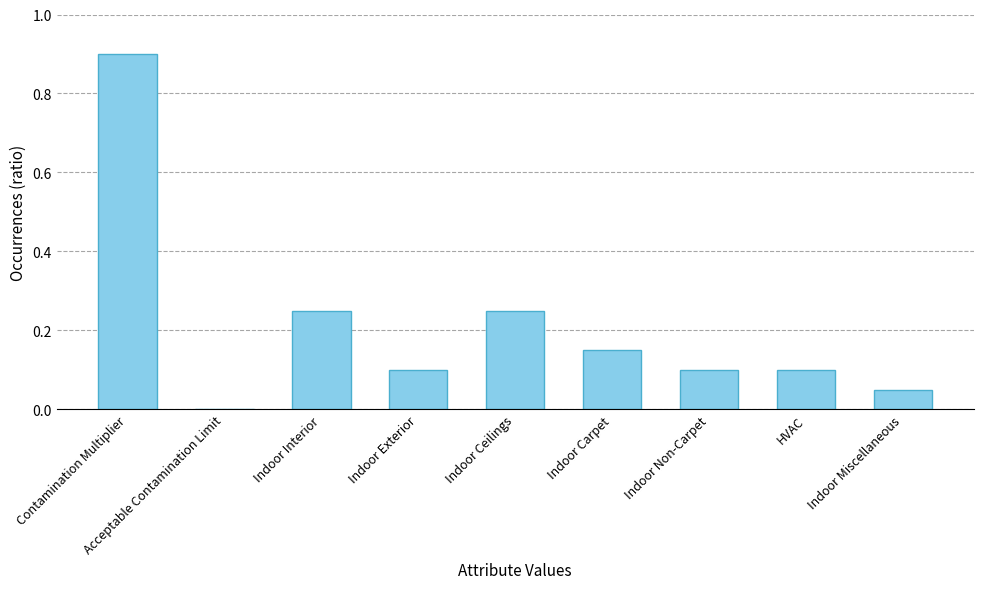

What is the sum of the values at Contamination Multiplier and Indoor Non-Carpet?

1.0